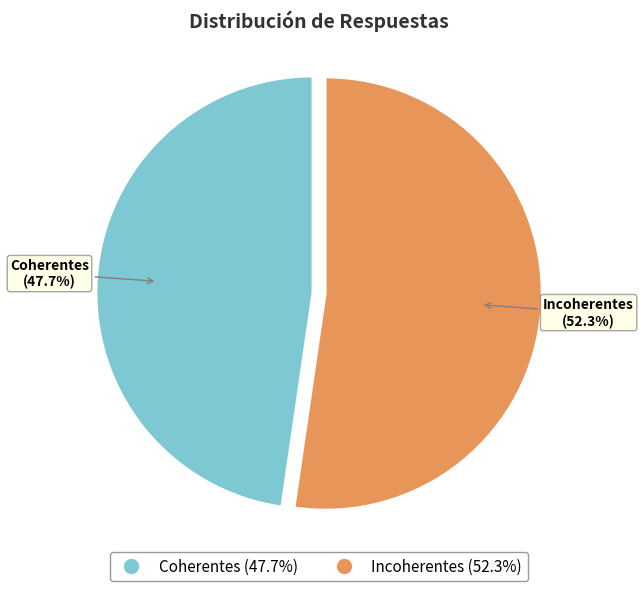

To the nearest percent, what percentage of the pie is Coherentes?

48%